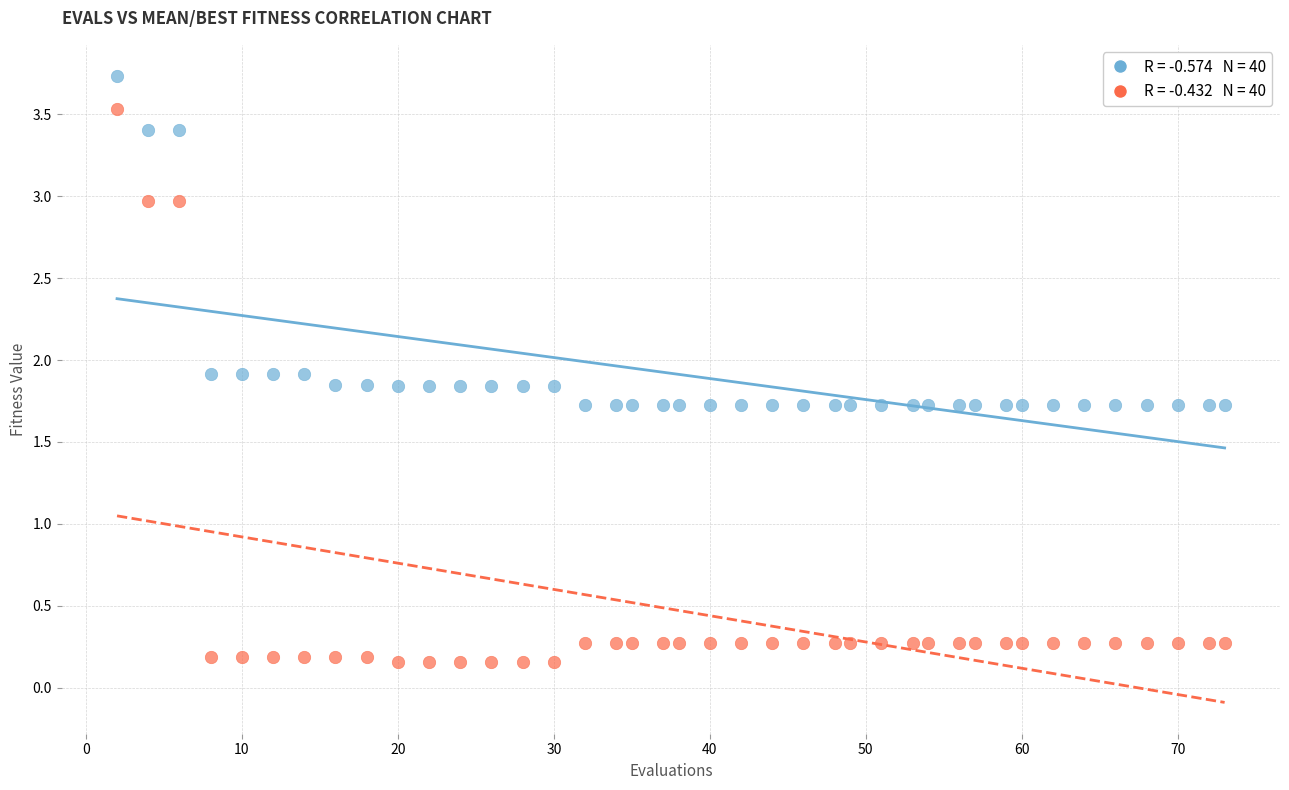

Across all data points, what is the range of Y values (max minus min)?

3.6